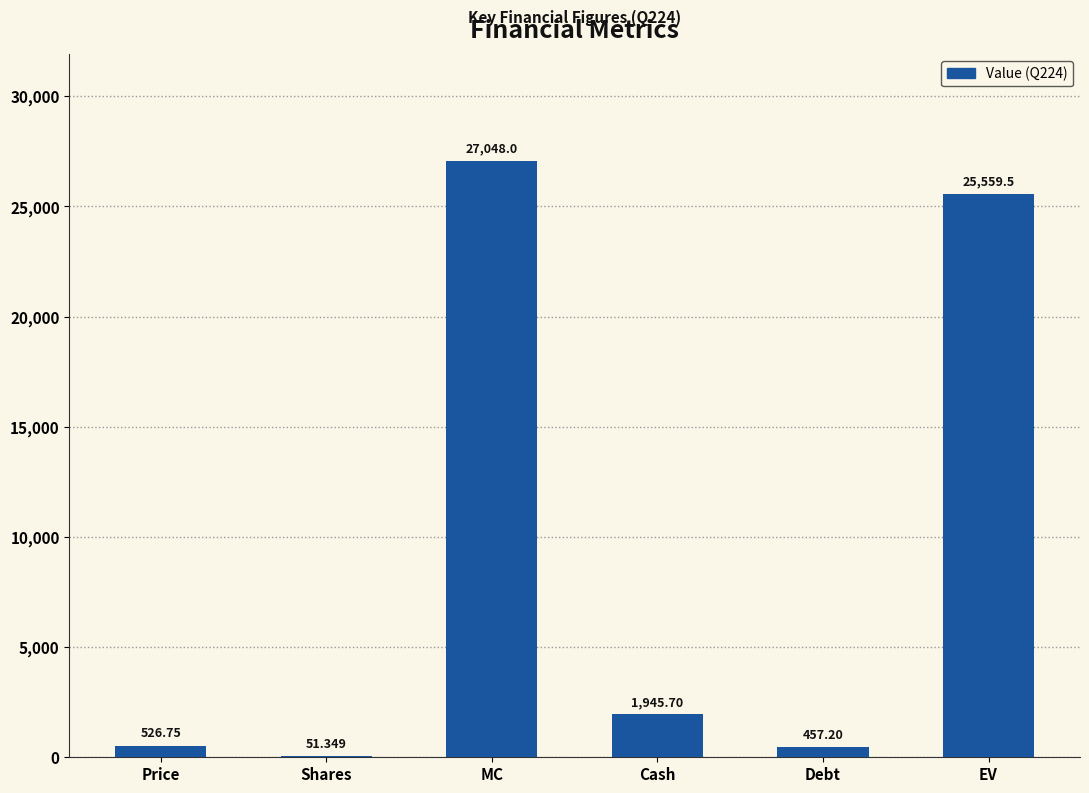

Which has a higher value, Debt or Cash?

Cash